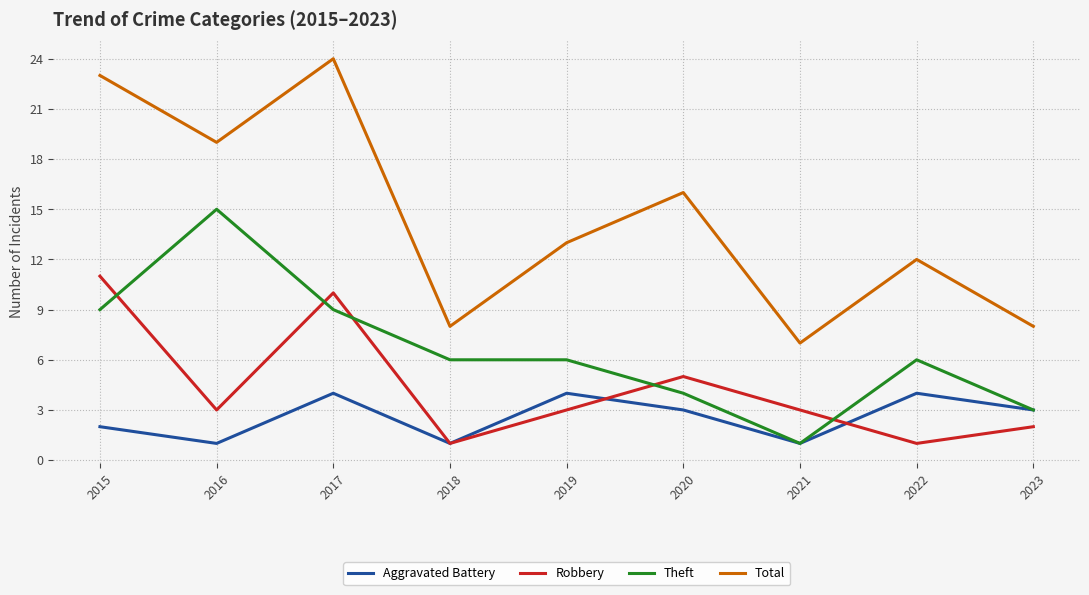

Which category has the highest value in the Robbery series?

2015